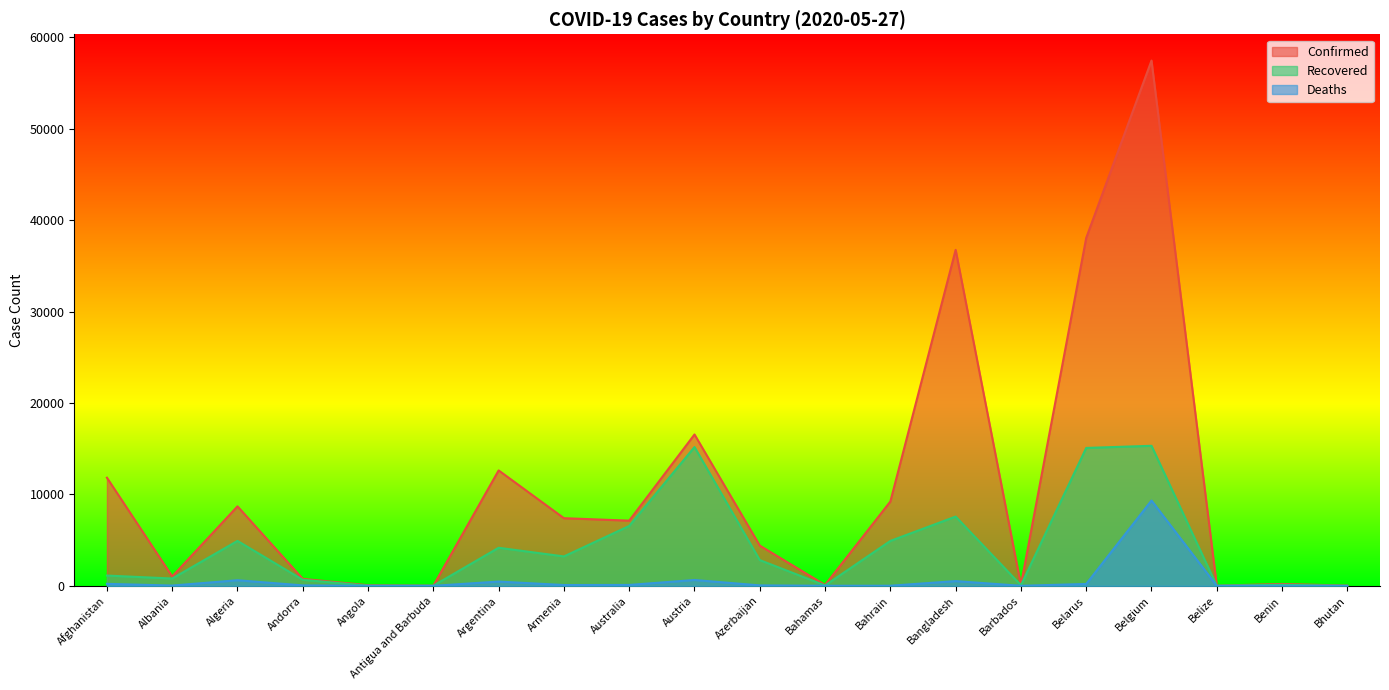

True or false: Deaths and Confirmed intersect in this chart.

False